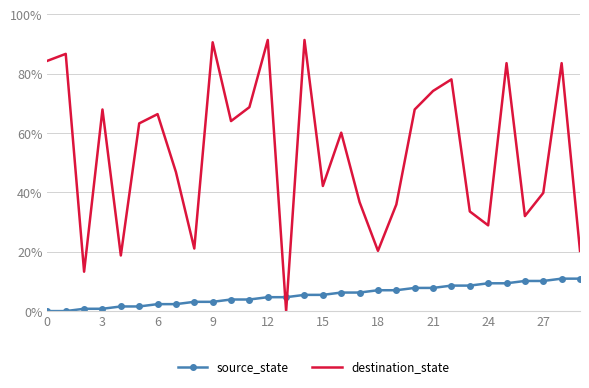

List the series in order of their overall mean, lowest first.

source_state, destination_state